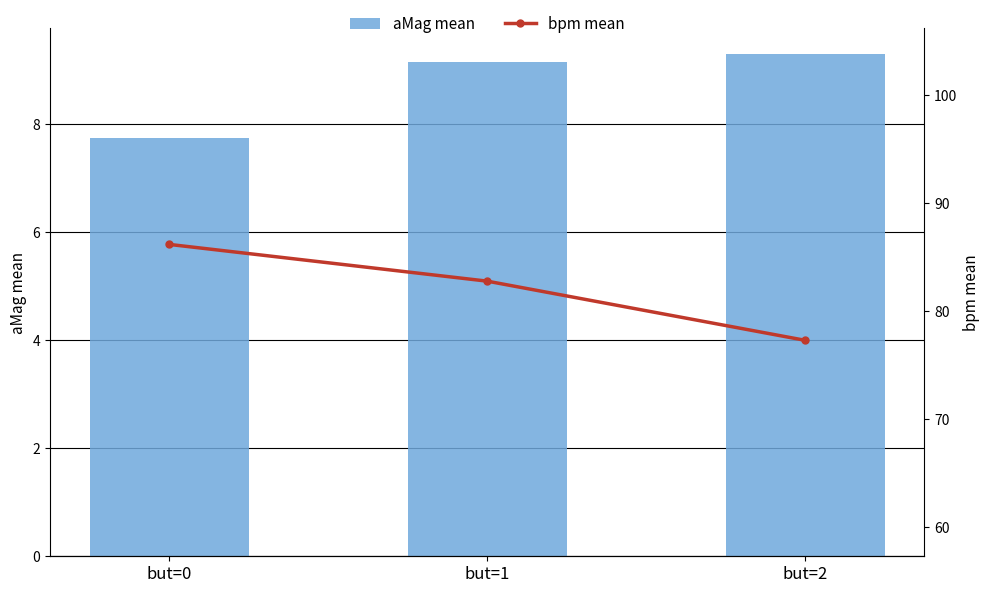

List the series in order of their overall mean, highest first.

bpm mean, aMag mean